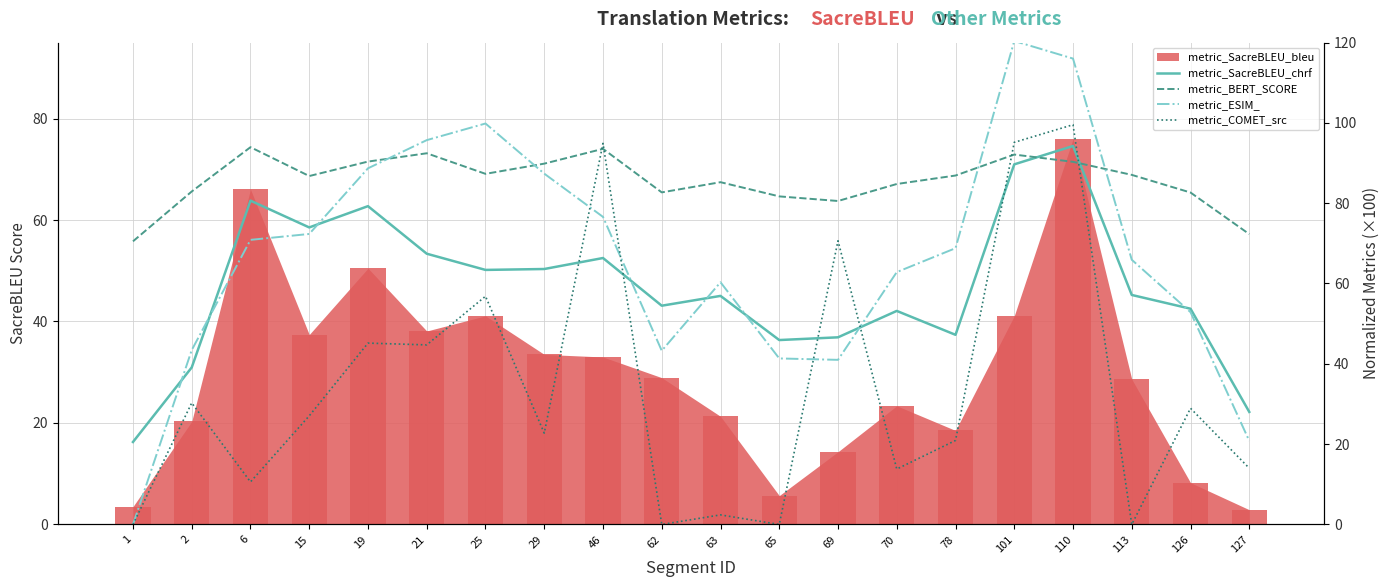

What is the highest value of the metric_ESIM_ series?

120.4